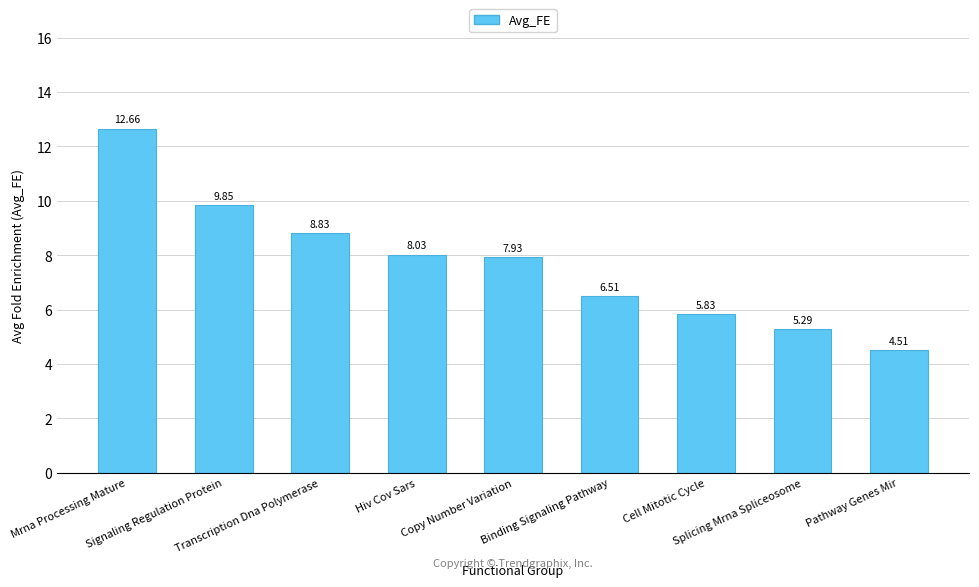

What is the label of the 7th bar from the right?

Transcription Dna Polymerase